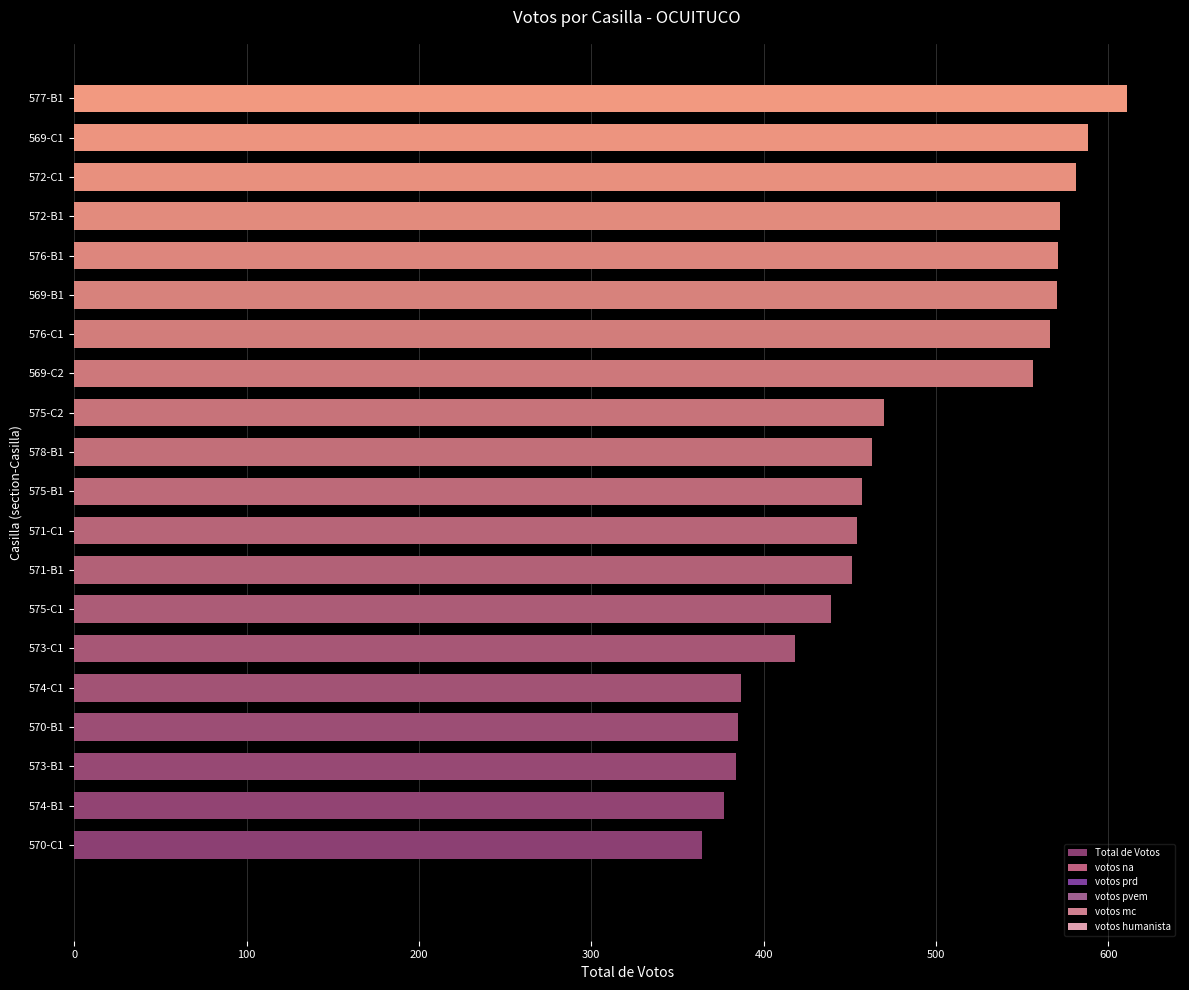

What is the difference between the second highest and minimum values?

224